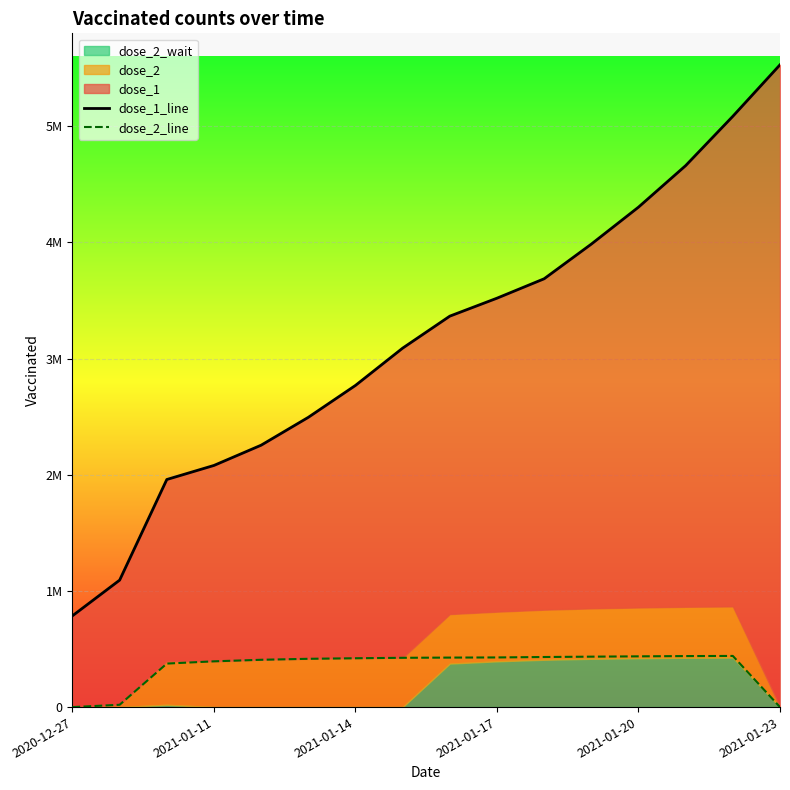

True or false: dose_1_line and dose_2_line cross at least once.

False